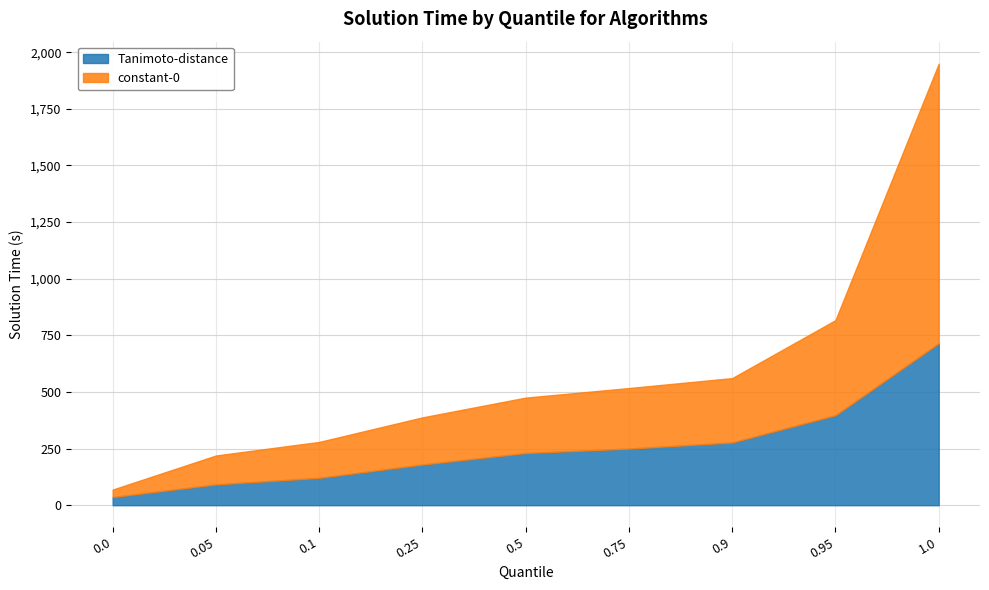

What is the difference between the highest and lowest values at 0.1?

37.8